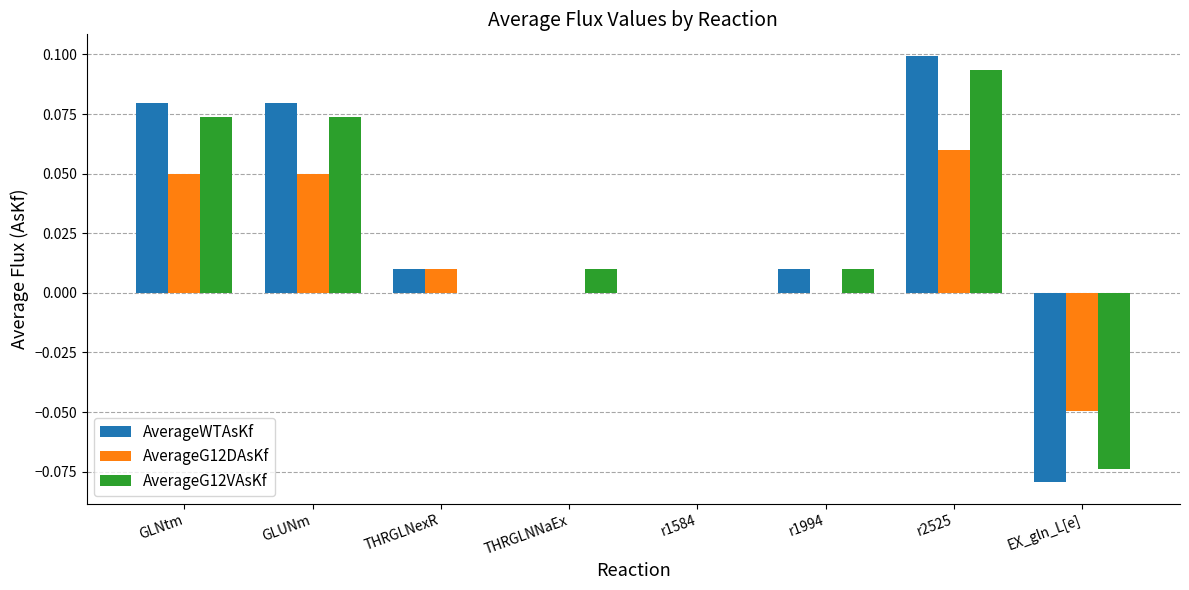

At which category is the sum across all series the highest?

r2525